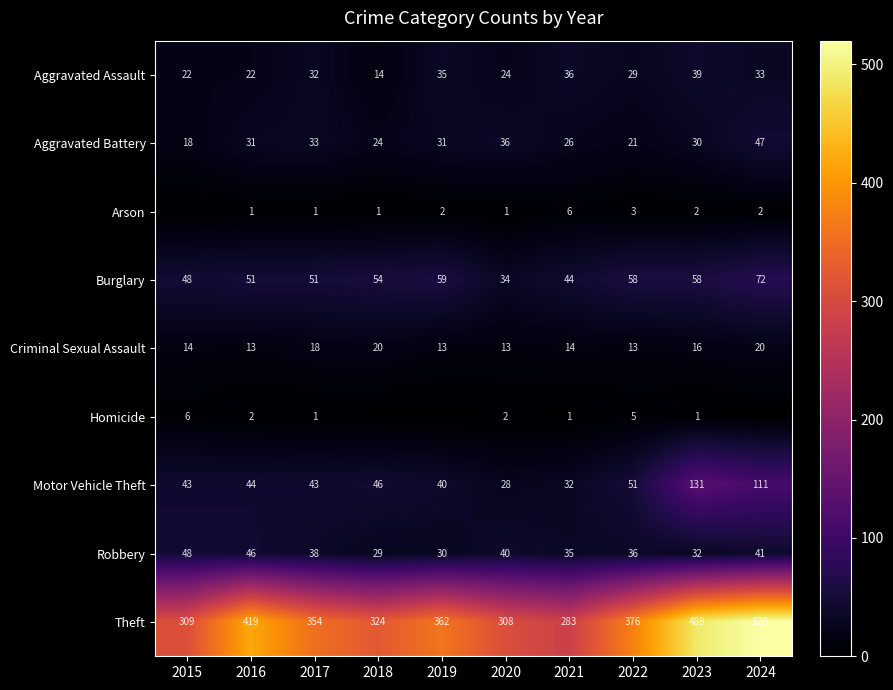

How many data points in Robbery are less than 38?

5